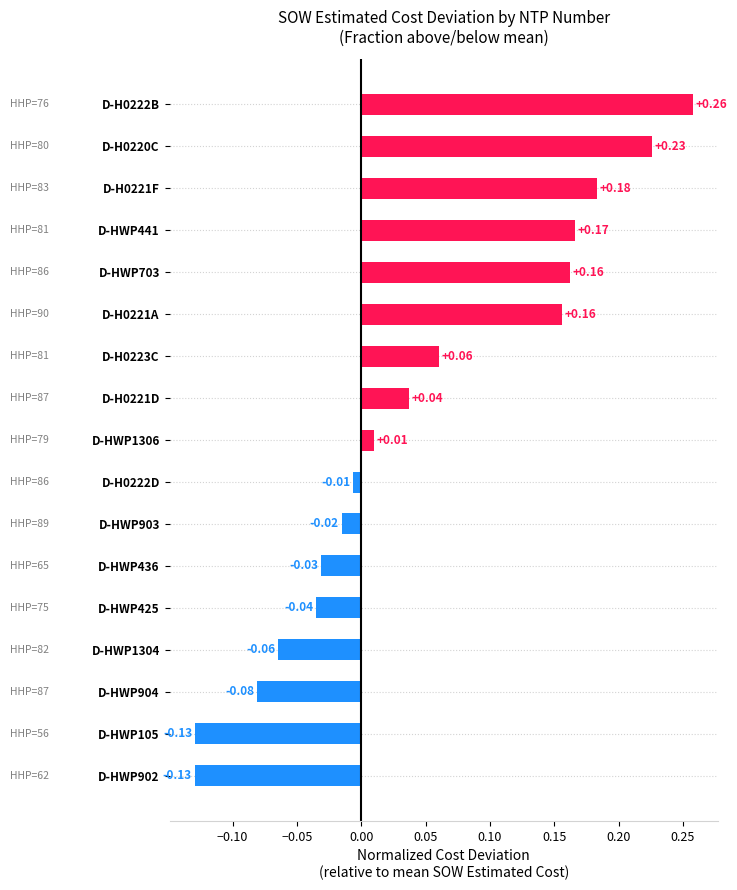

How many values are below 0?

8